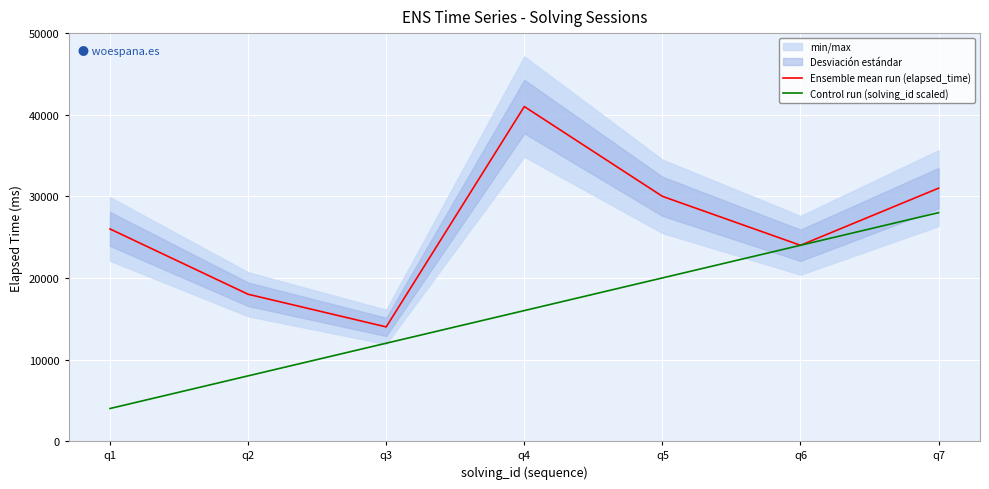

List the labels in order of Control run (solving_id scaled) value, smallest first.

q1, q2, q3, q4, q5, q6, q7